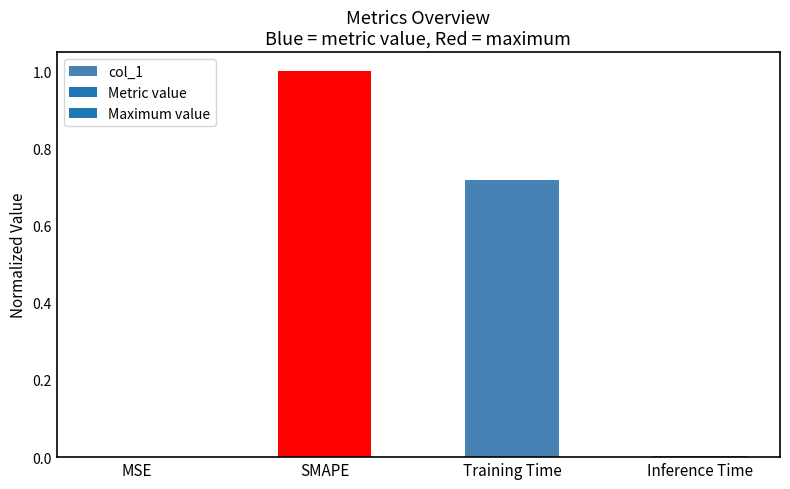

Between SMAPE and Inference Time, which is larger?

SMAPE